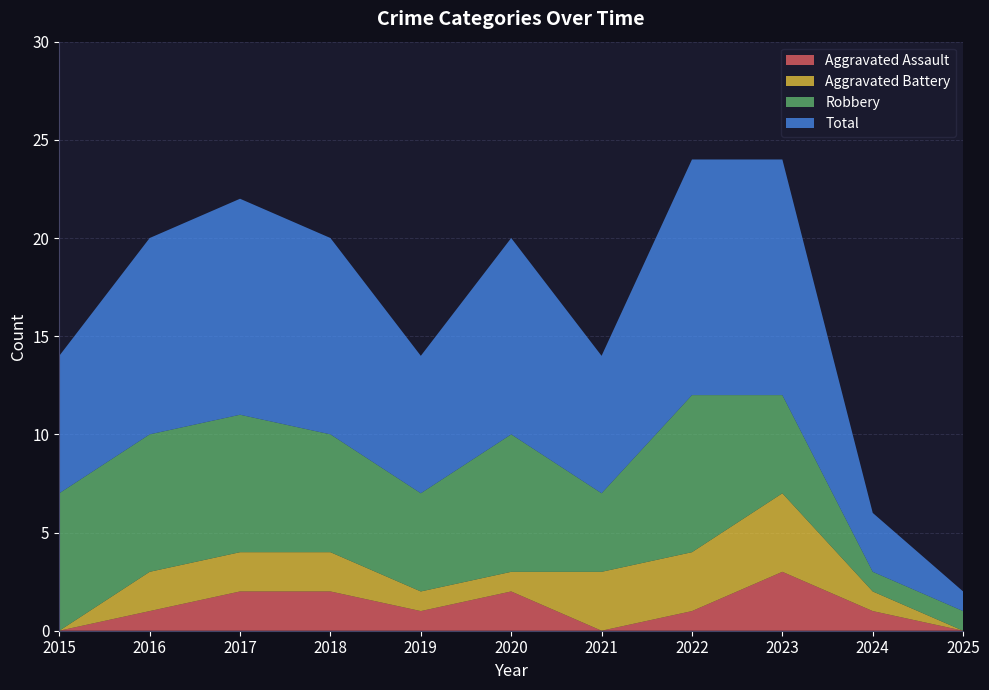

Reading left to right, extract all data points from this chart.

Aggravated Assault: 0	1	2	2	1	2	0	1	3	1	0
Aggravated Battery: 0	2	2	2	1	1	3	3	4	1	0
Robbery: 7	7	7	6	5	7	4	8	5	1	1
Total: 7	10	11	10	7	10	7	12	12	3	1